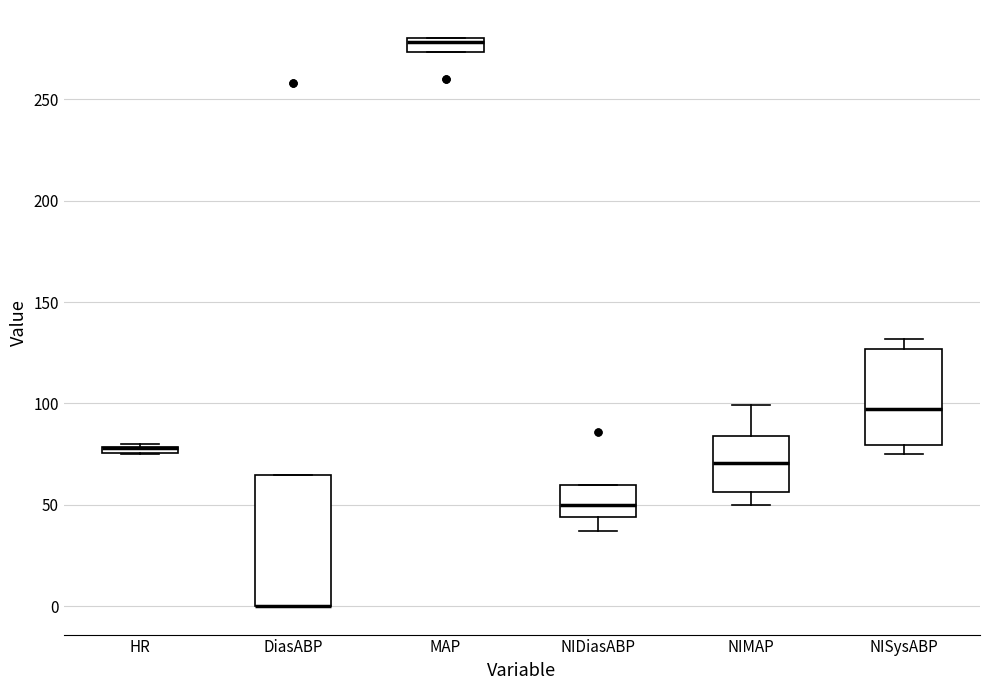

Comparing the boxes themselves (not the whiskers), which one is the tallest?

DiasABP